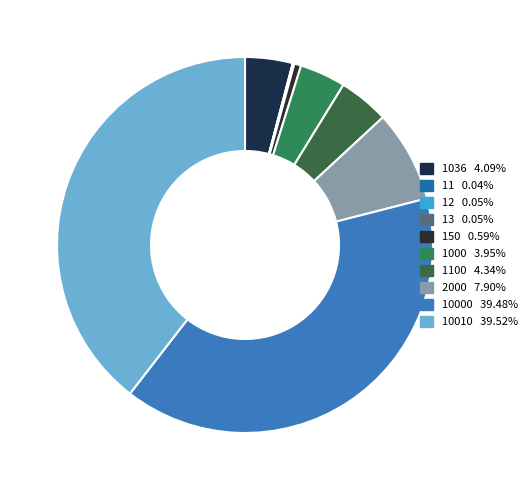

Rank the categories by value from highest to lowest.

10010, 10000, 2000, 1100, 1036, 1000, 150, 13, 12, 11